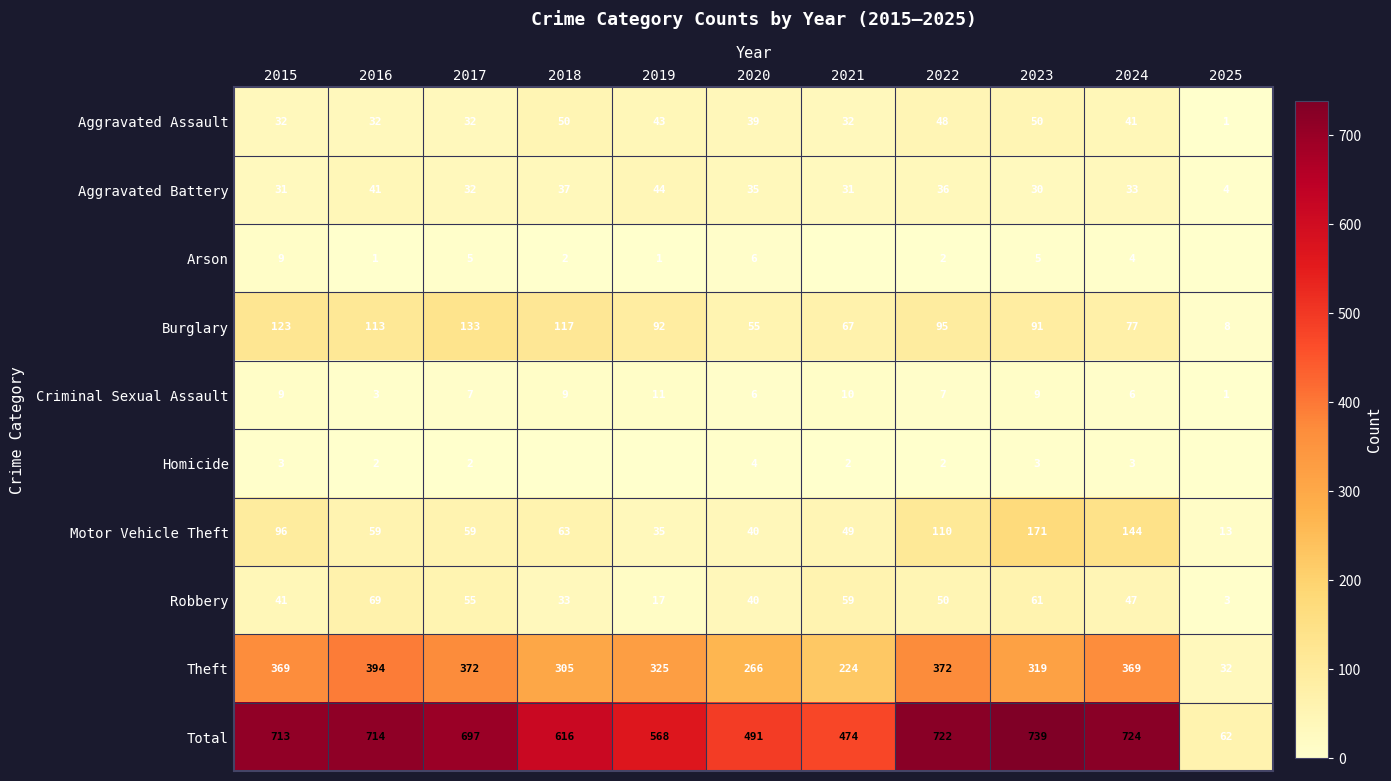

What is the greatest value displayed?

739